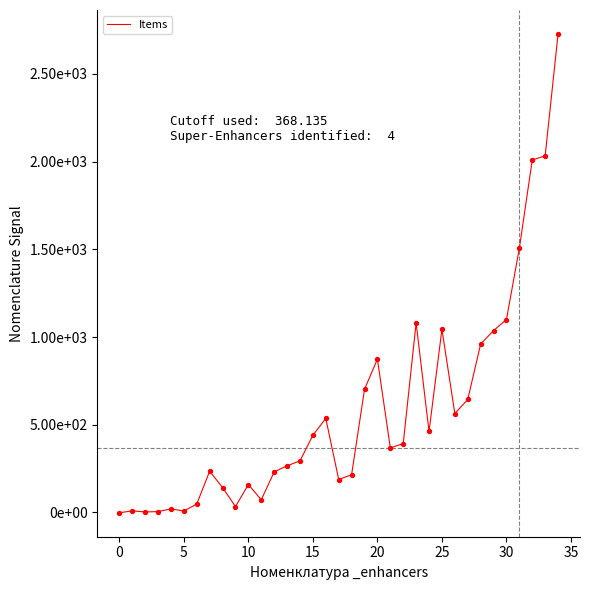

Is this an area chart (filled region under the line)?

No